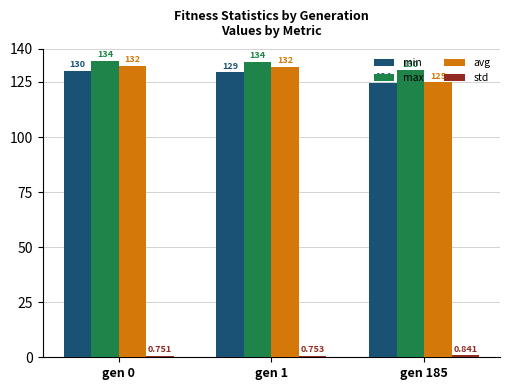

Between gen 0 and gen 185, which series saw the biggest shift?

avg